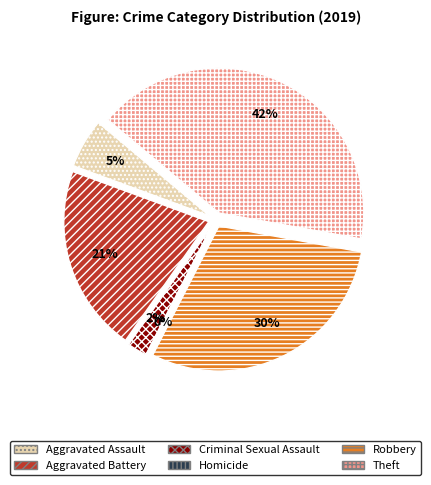

Is Aggravated Battery the majority of the pie?

No